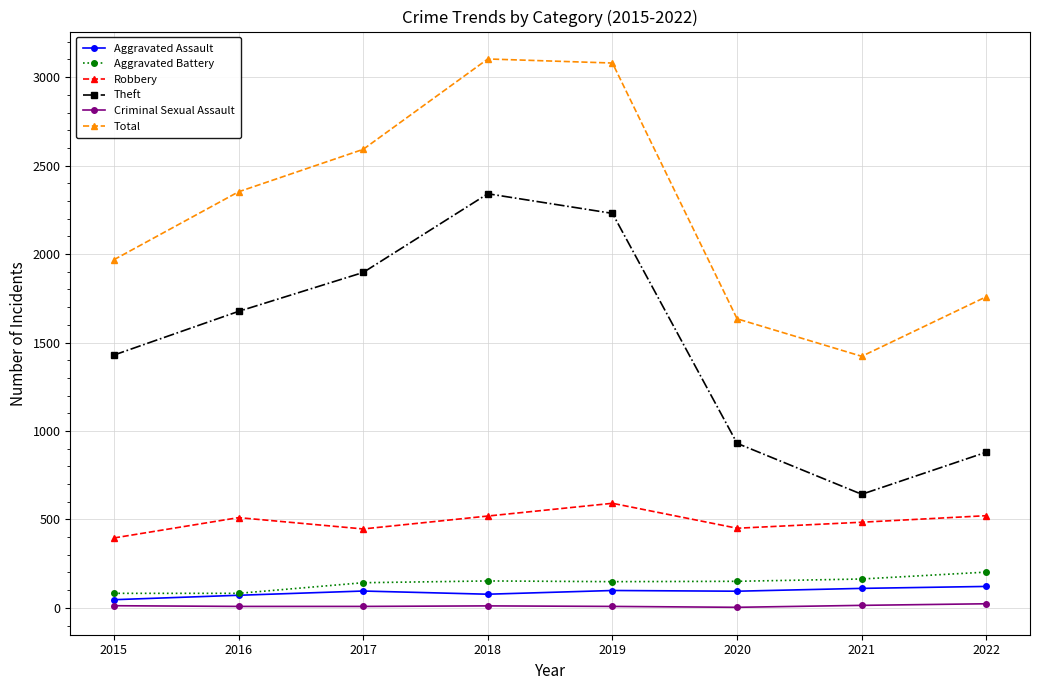

What is the value of the Criminal Sexual Assault point at the 6th from the left?

3